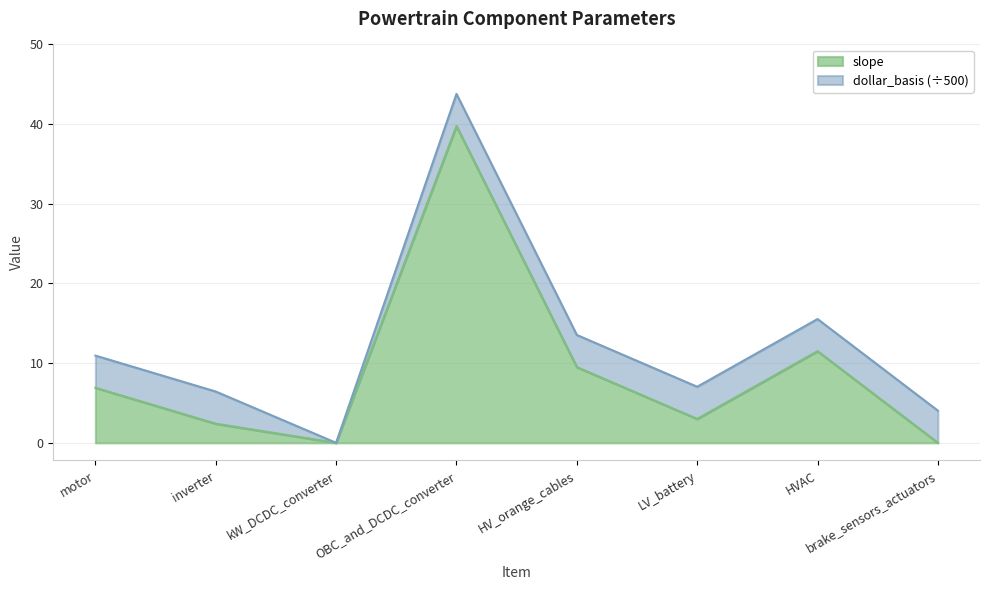

What is the sum of the values at OBC_and_DCDC_converter and brake_sensors_actuators?

39.8